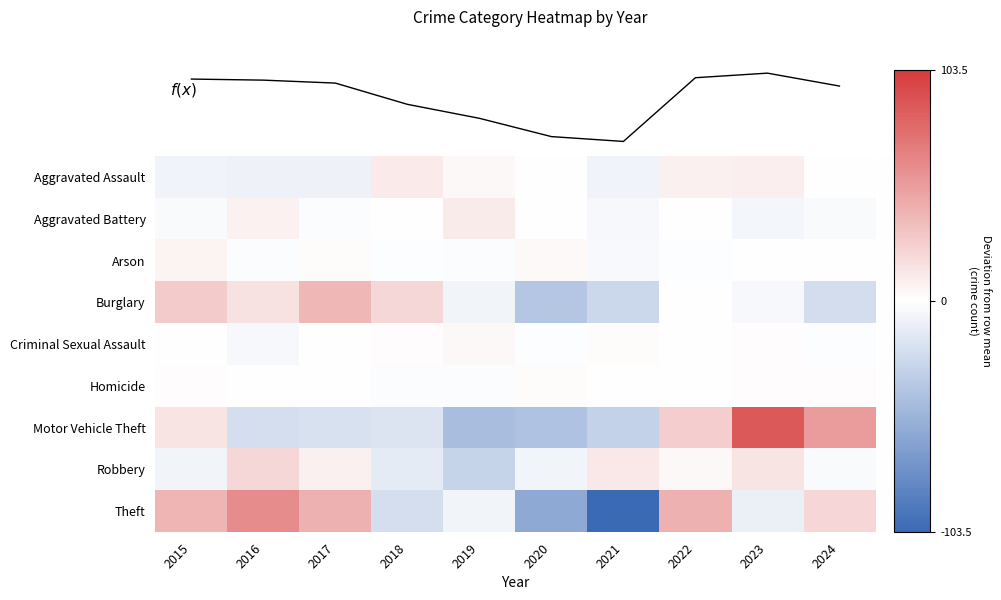

How many negative values does the Arson series have?

6